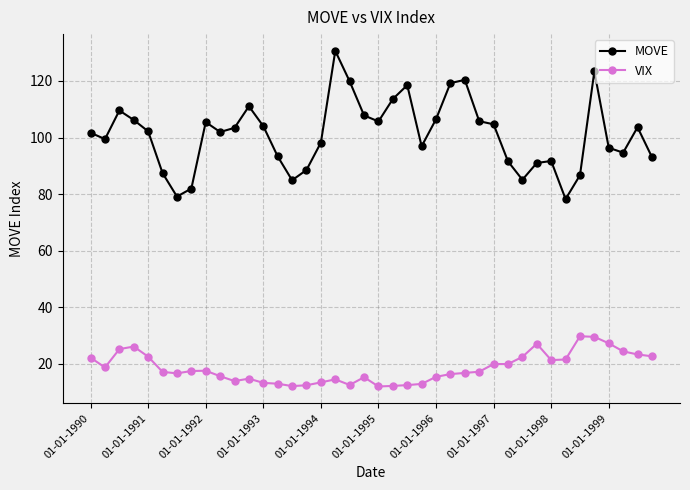

True or false: MOVE has more than 1 points higher than both neighbors.

True